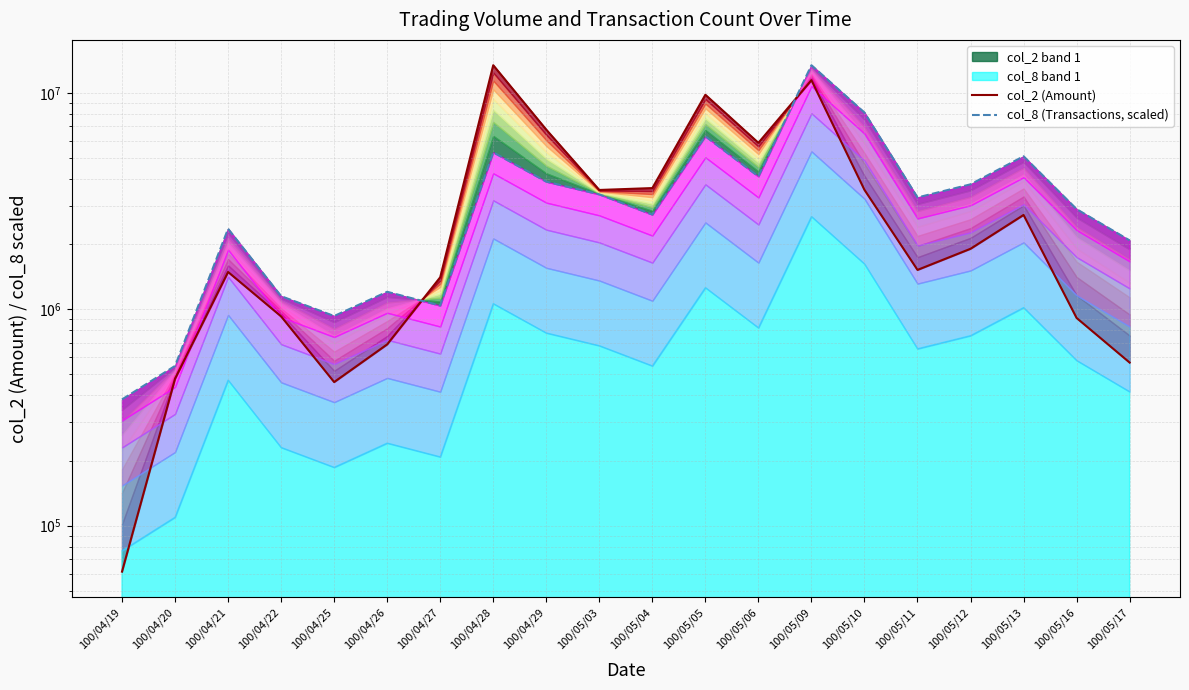

Between 100/05/09 and 100/05/10, which series saw the biggest shift?

col_2 (Amount)